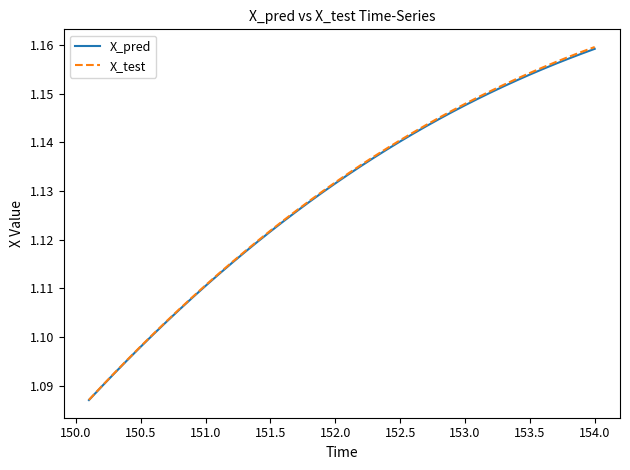

The value of X_test at 151.0 is 0.6. True or false?

False